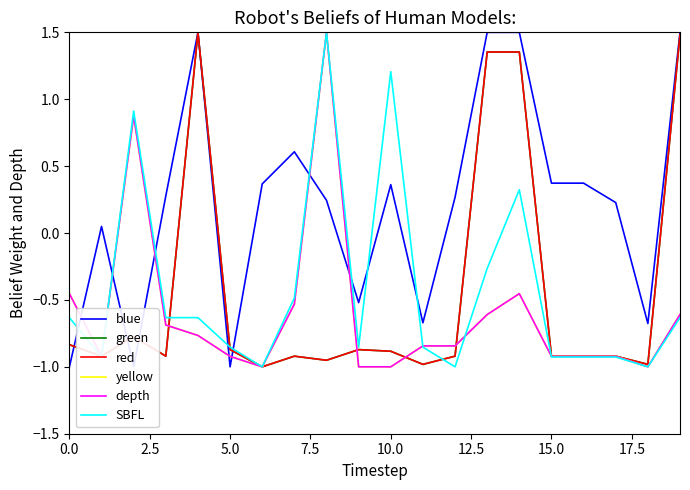

Which series has the largest total across all categories?

blue